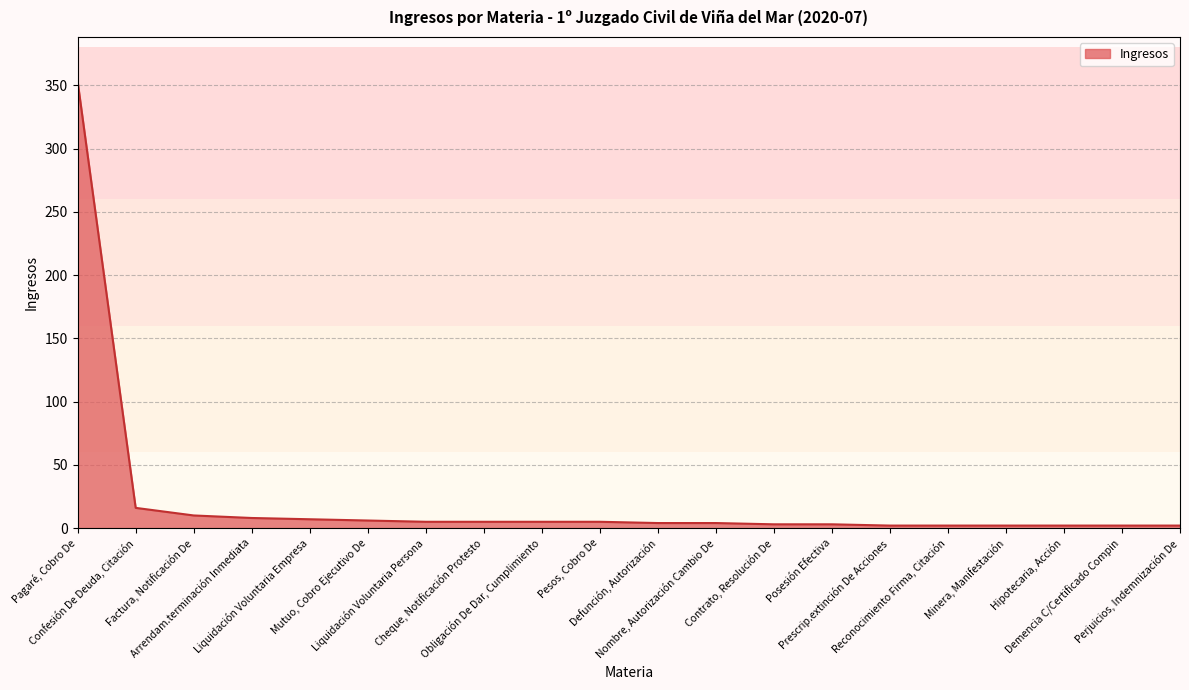

What is the change in value from Pagaré, Cobro De to Defunción, Autorización?

-349